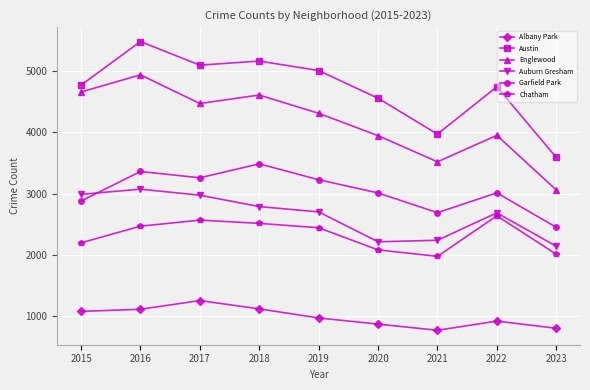

How many values in the Garfield Park series are below 3011?

4